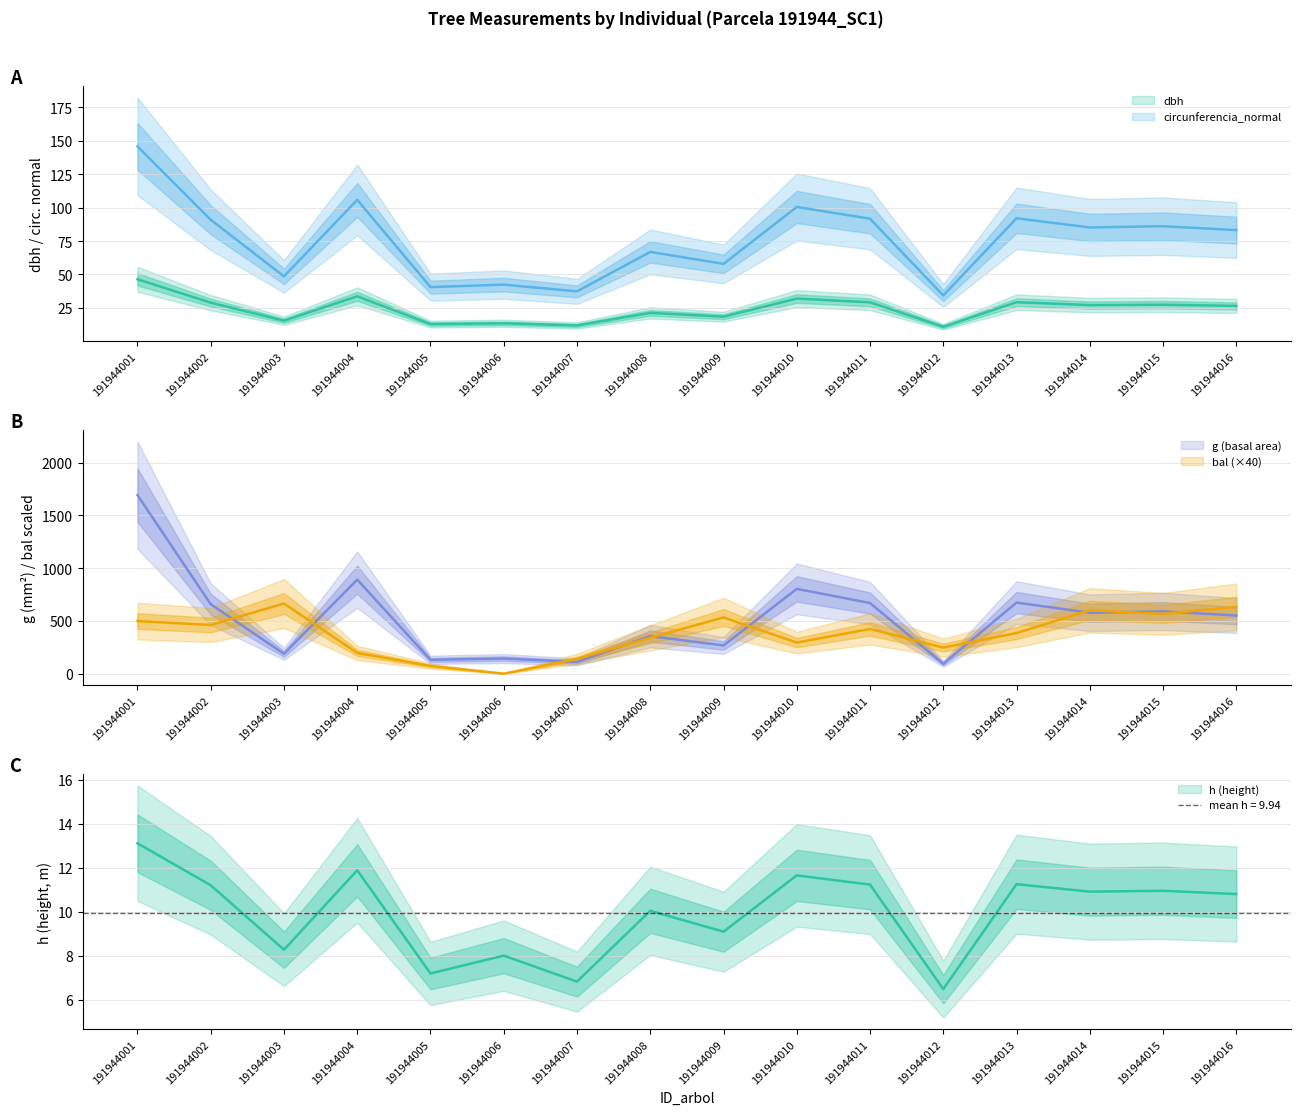

At which category does the chart reach its minimum across all series?

191944006